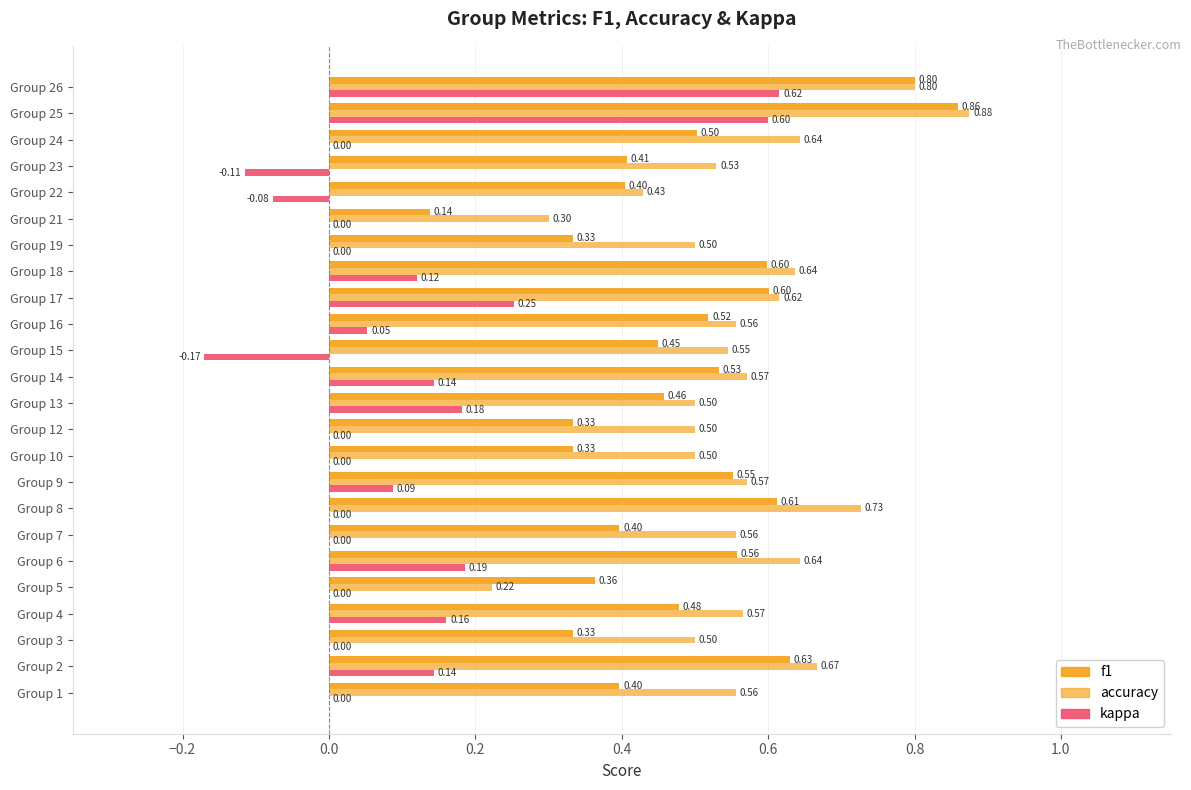

Which series has the largest range (max minus min)?

kappa